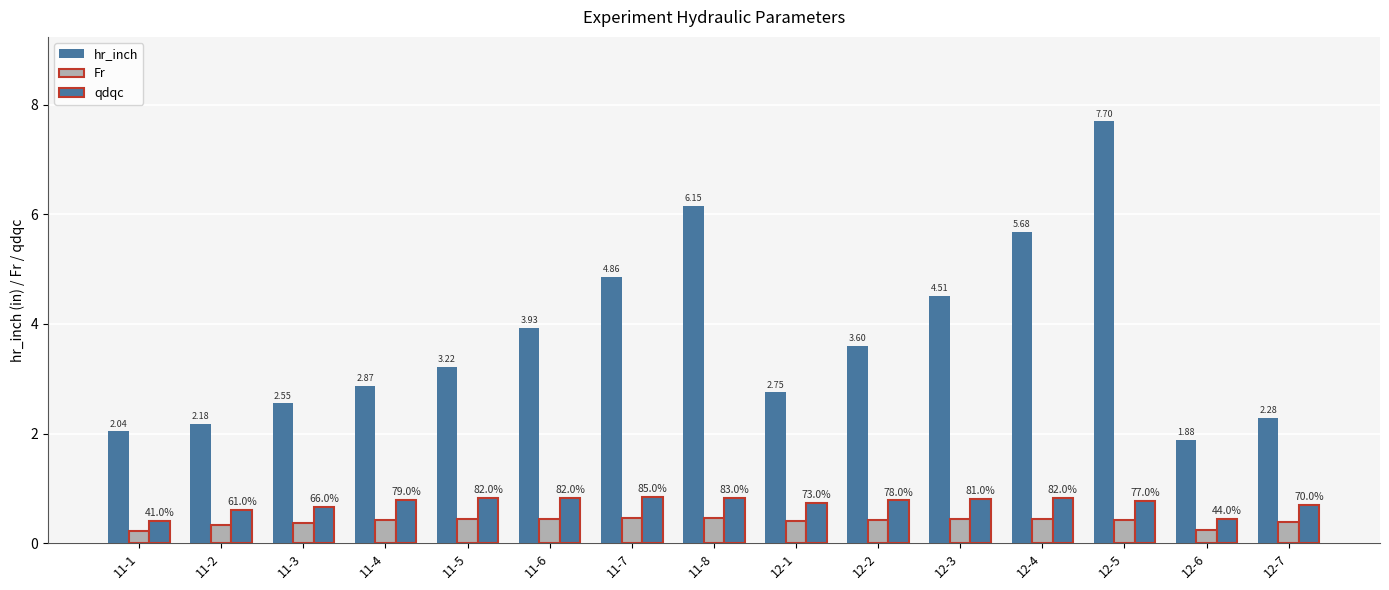

What is the difference between the maximum and minimum values in the Fr series?

0.2